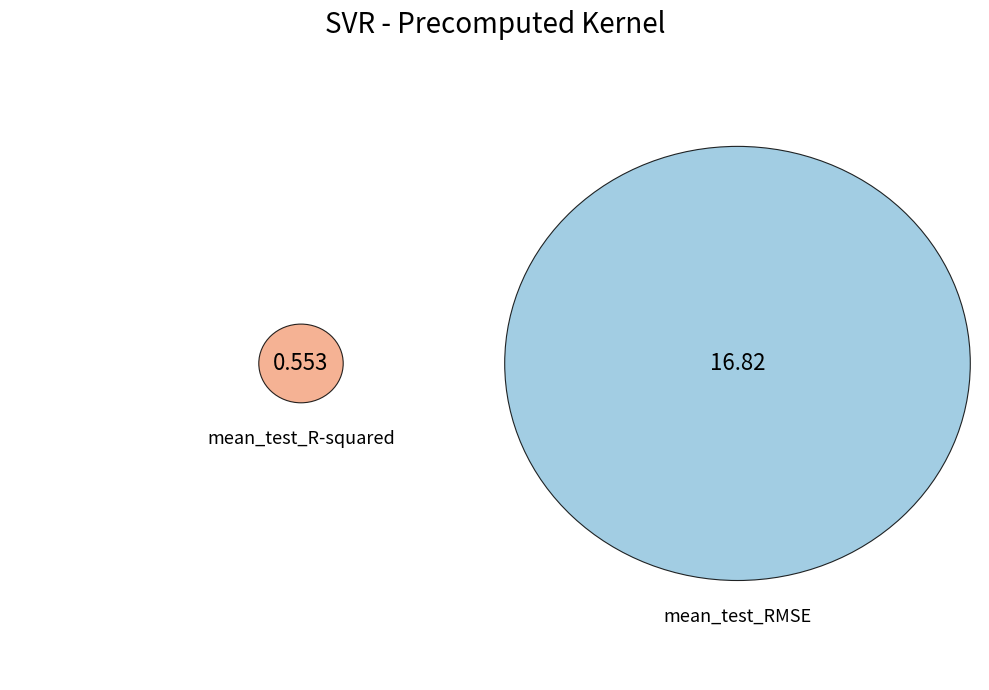

To the nearest percent, what portion does mean_test_RMSE represent?

97%